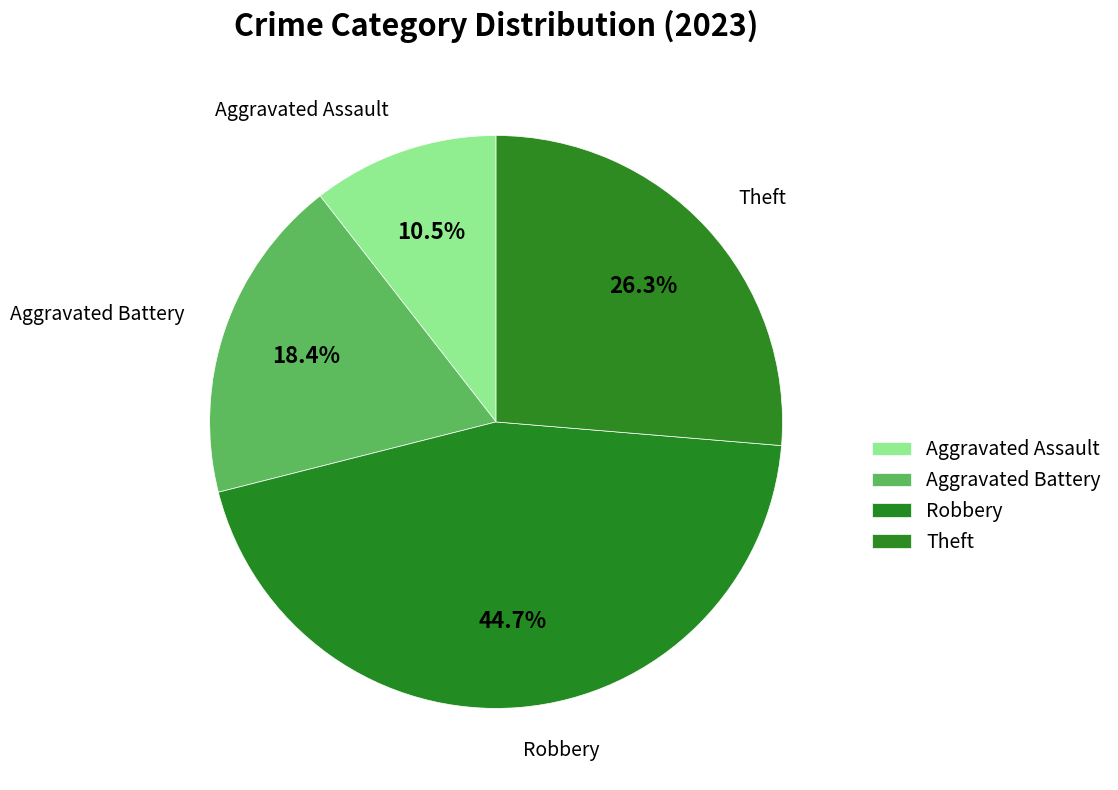

Is the sum of Aggravated Assault and Theft greater than half?

No